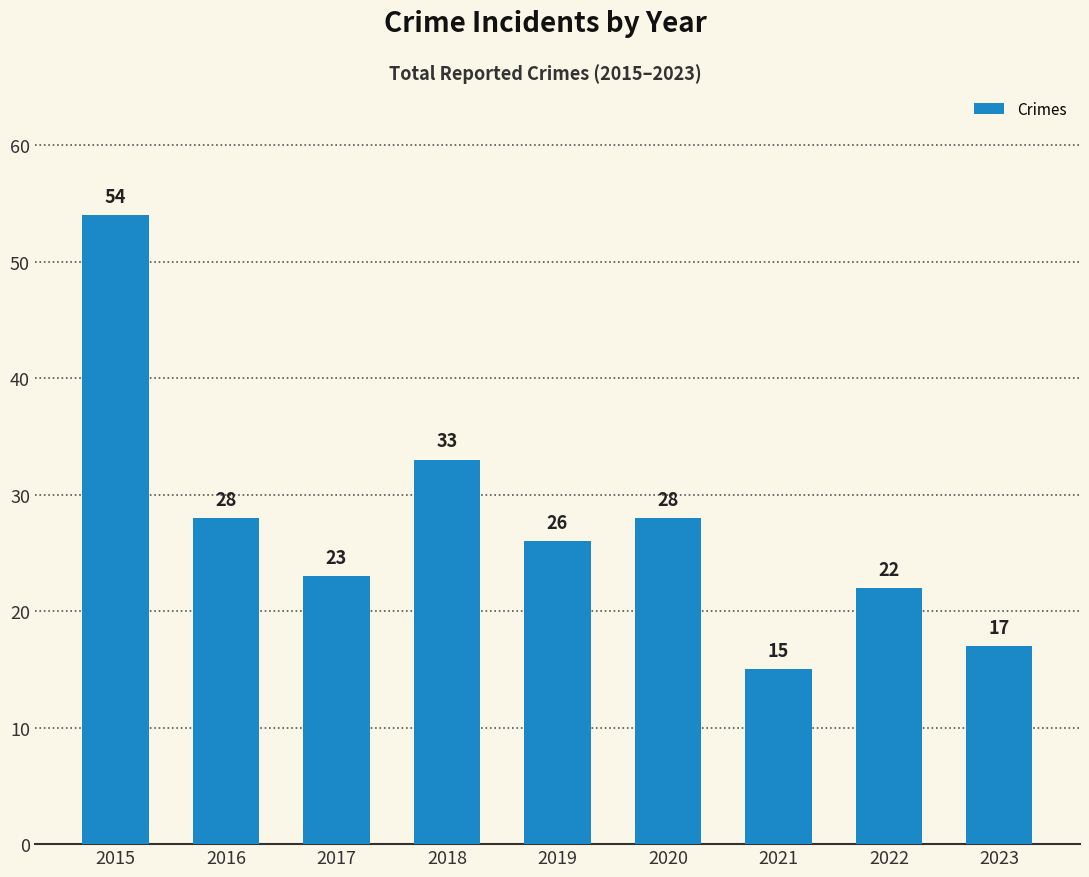

Reading left to right, list all the values displayed in this chart.

54	28	23	33	26	28	15	22	17